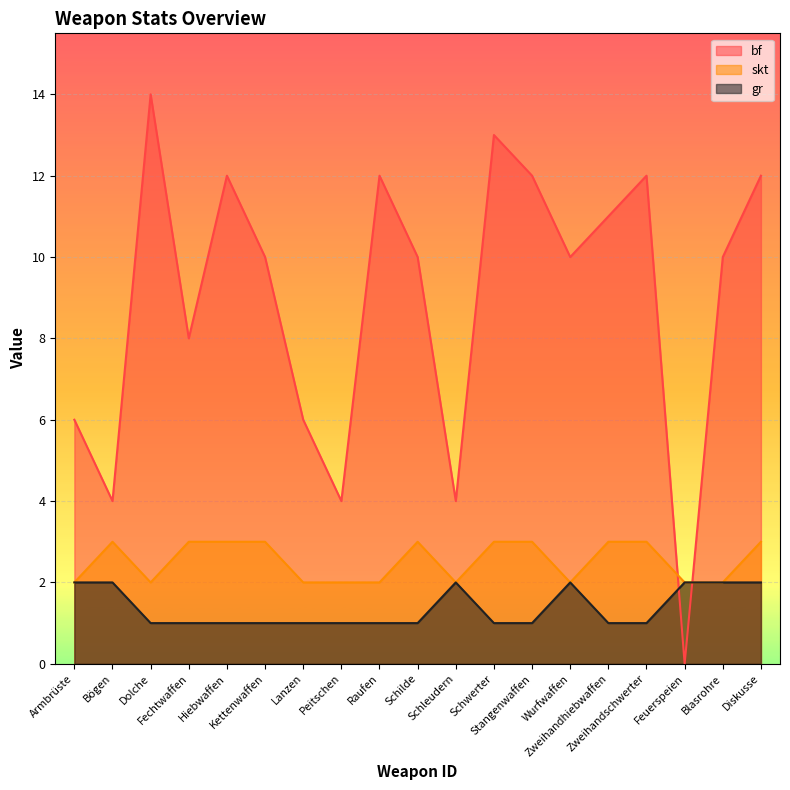

How many interior local valleys does the bf series have?

6